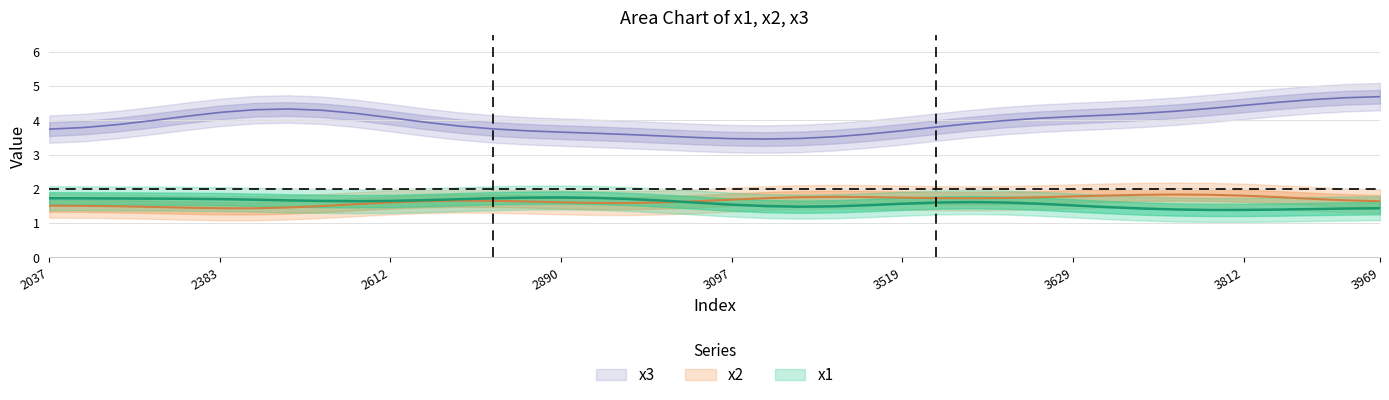

Does the chart have visible grid lines?

Yes